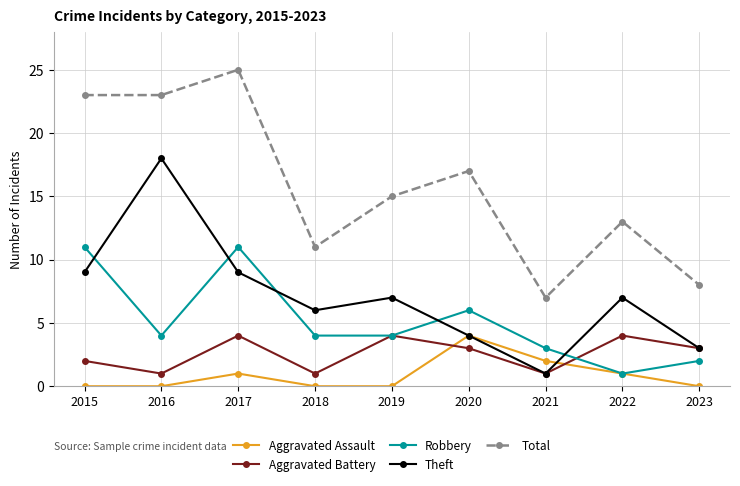

Which category has the lowest value in the Theft series?

2021